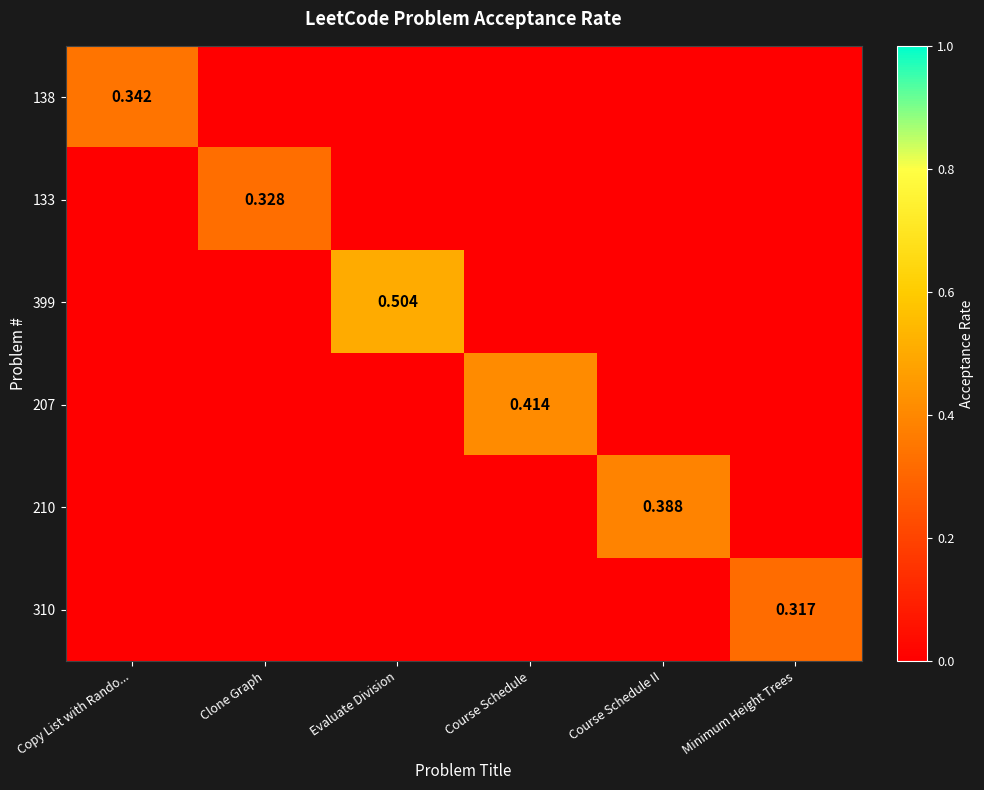

Count the 133 values in the range 0 to 1.

6